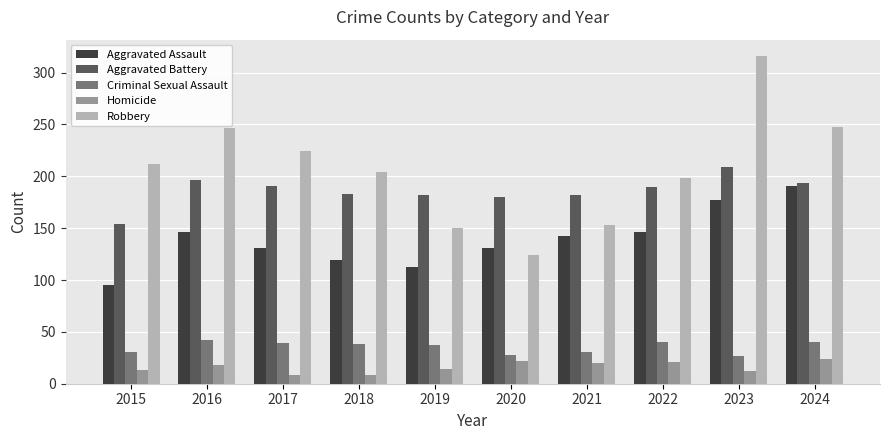

What is the spread (max minus min) of values at 2016?

229